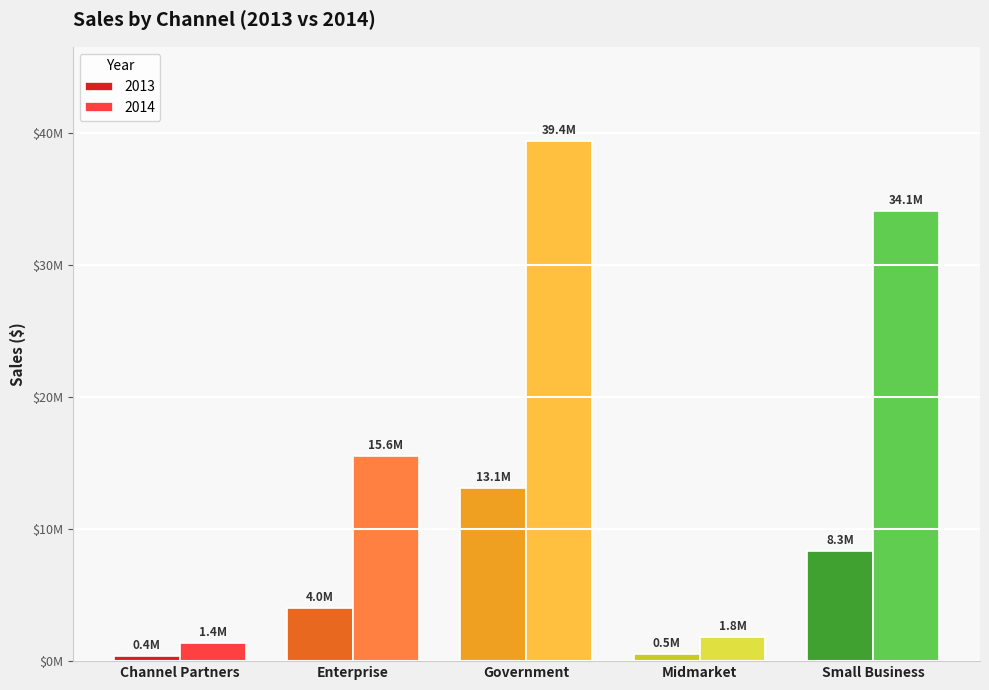

What is the maximum value for 2013?

13085685.3